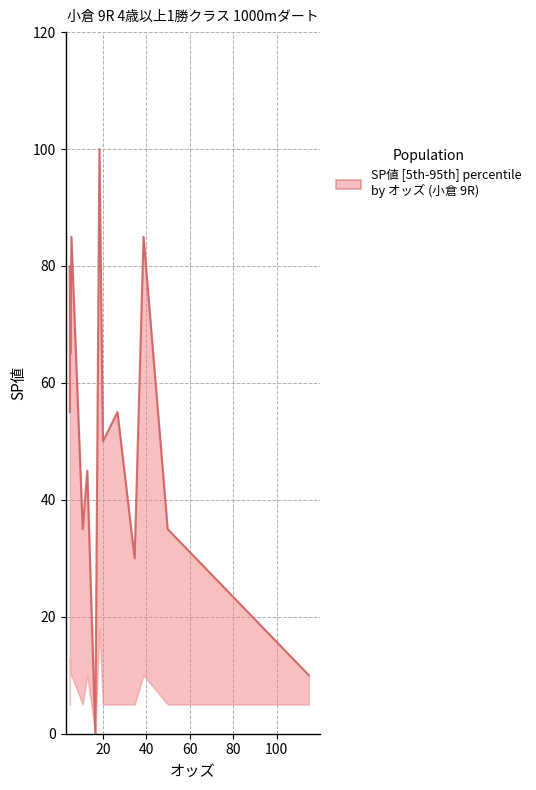

At which category does the chart reach its peak across all series?

18.4